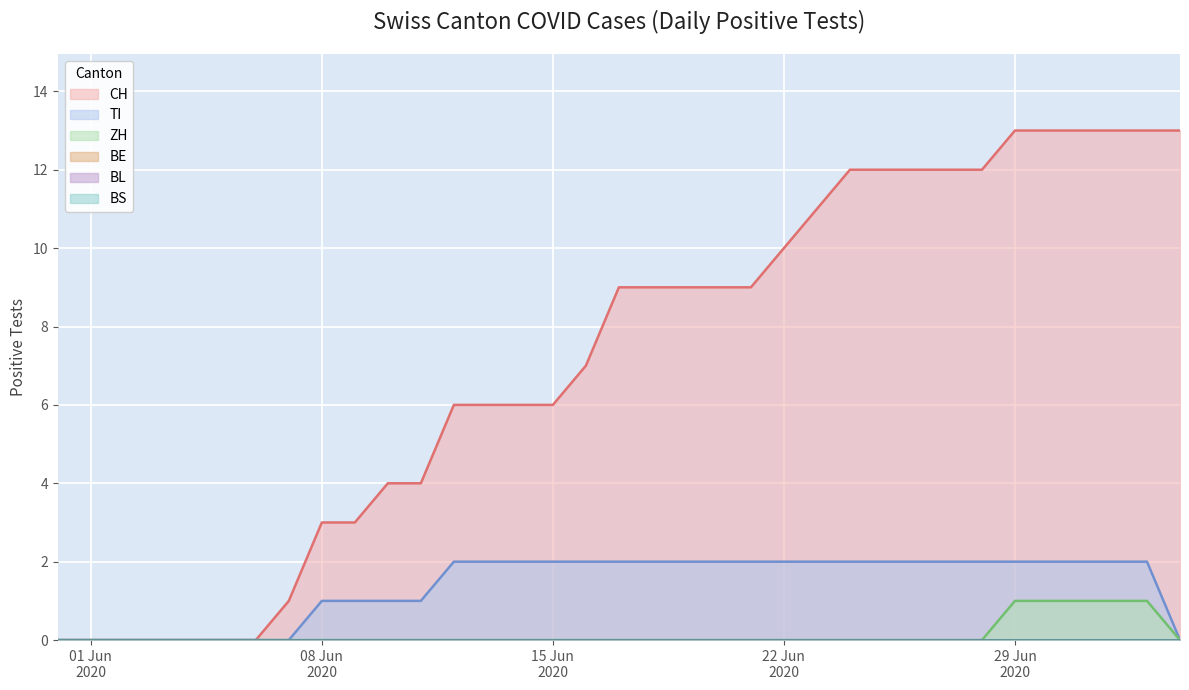

What is the sum of all CH values?

250